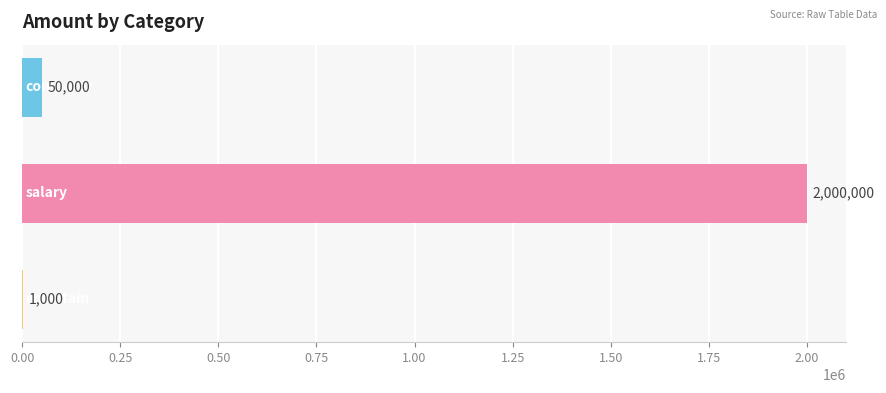

What is the maximum value shown in the chart?

2000000